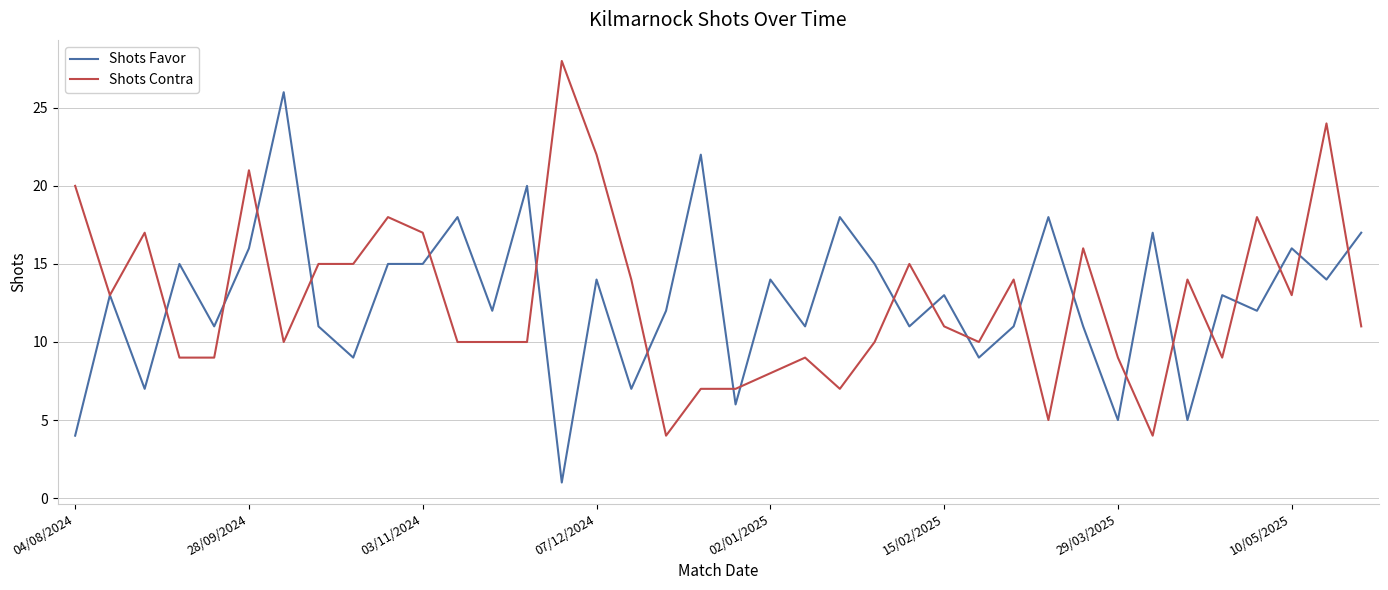

List the series in order of their peak value, lowest first.

Shots Favor, Shots Contra